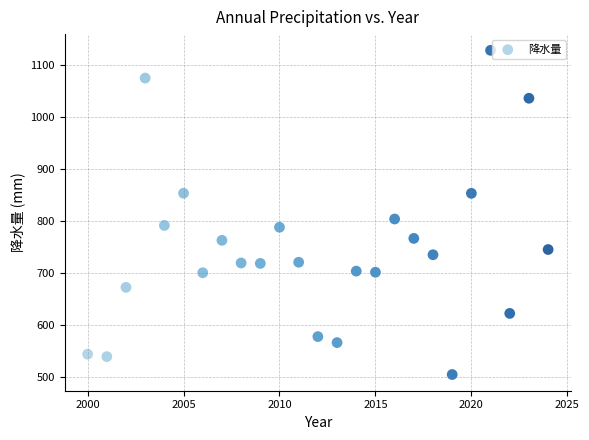

What is the range of X values (max minus min)?

24.0